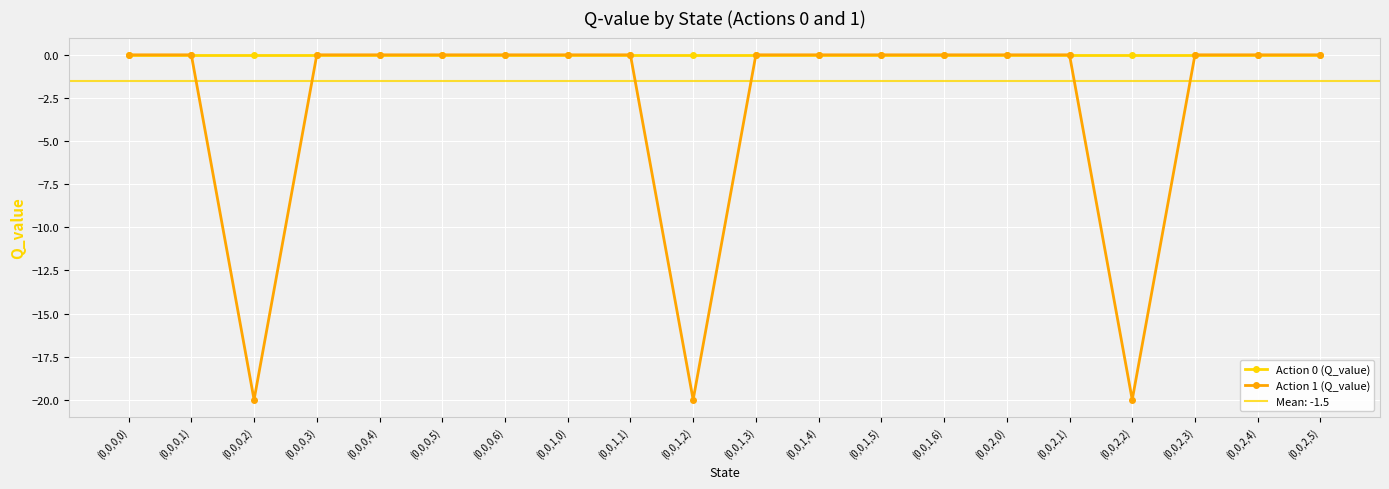

The Action 0 (Q_value) series shows 0.0 at (0,0,1,2). True or false?

True